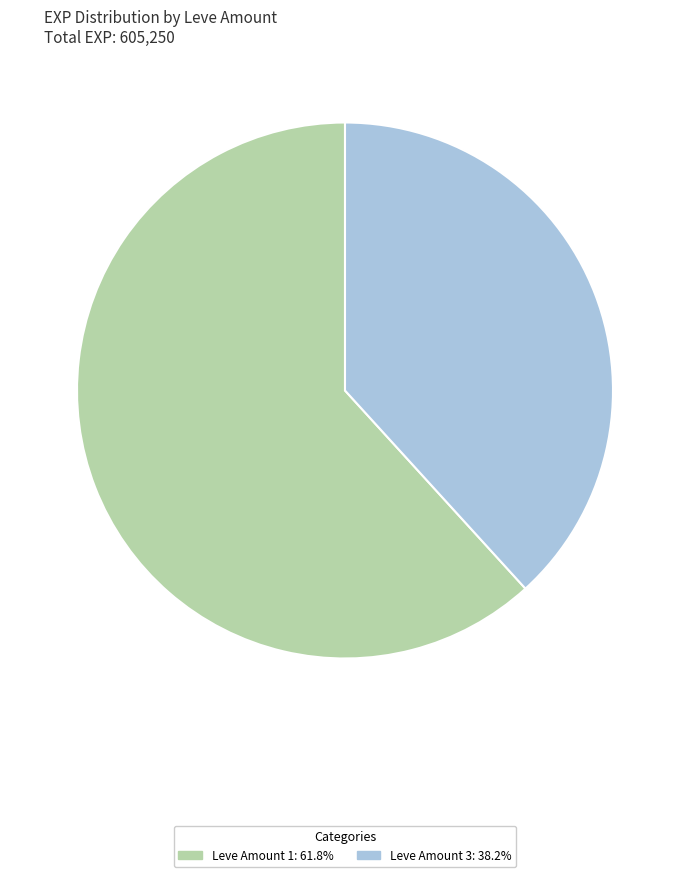

Is there a majority slice in this chart?

Yes